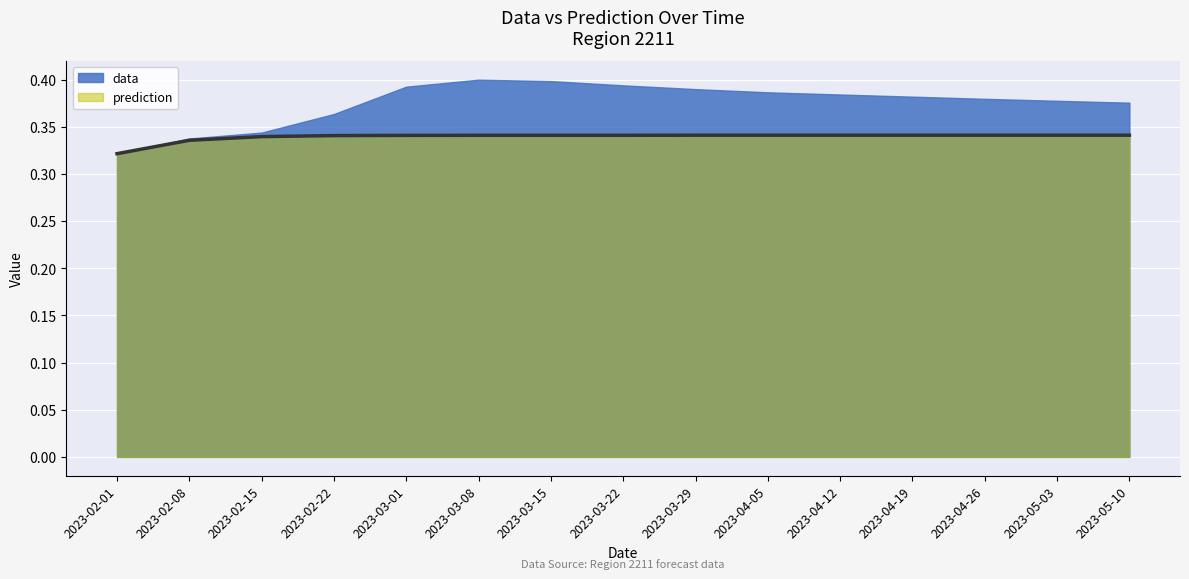

At 2023-04-19, list the series in order from largest to smallest.

data, prediction